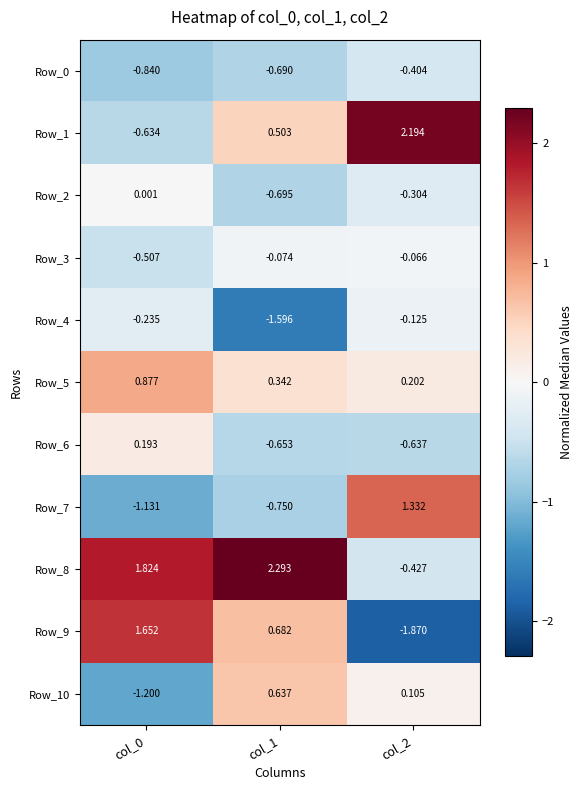

How many distinct data groups are displayed?

11